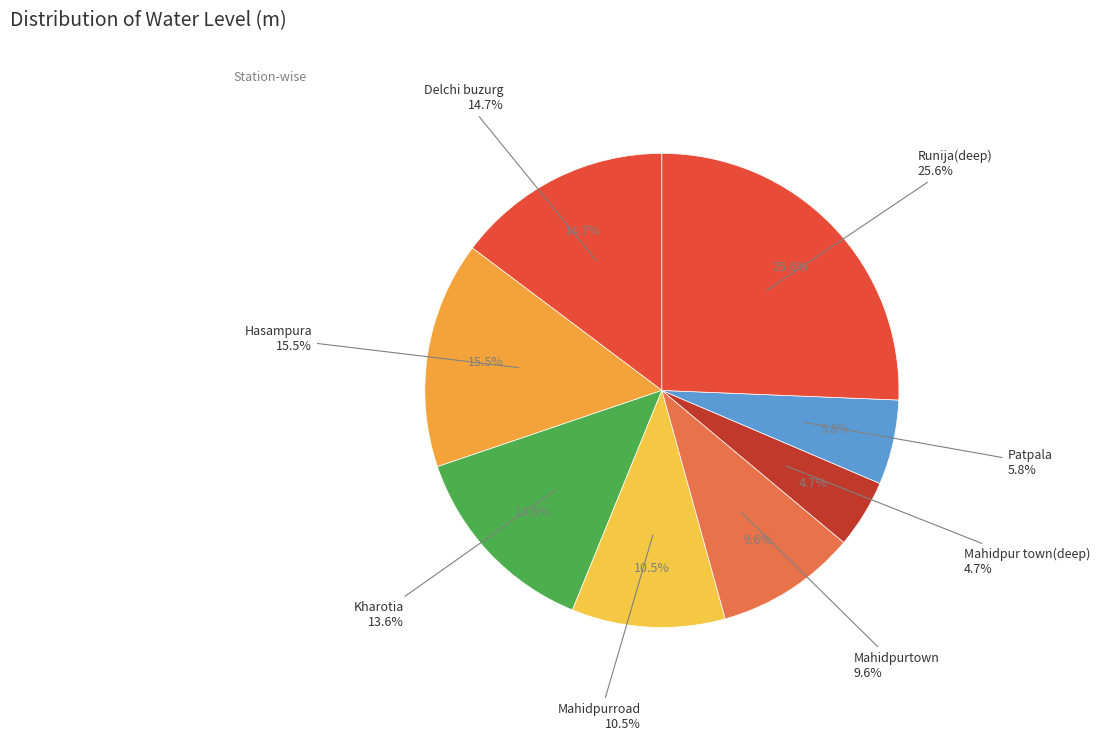

To the nearest percent, what is the combined percentage of Mahidpur town(deep) and Mahidpurroad?

15%